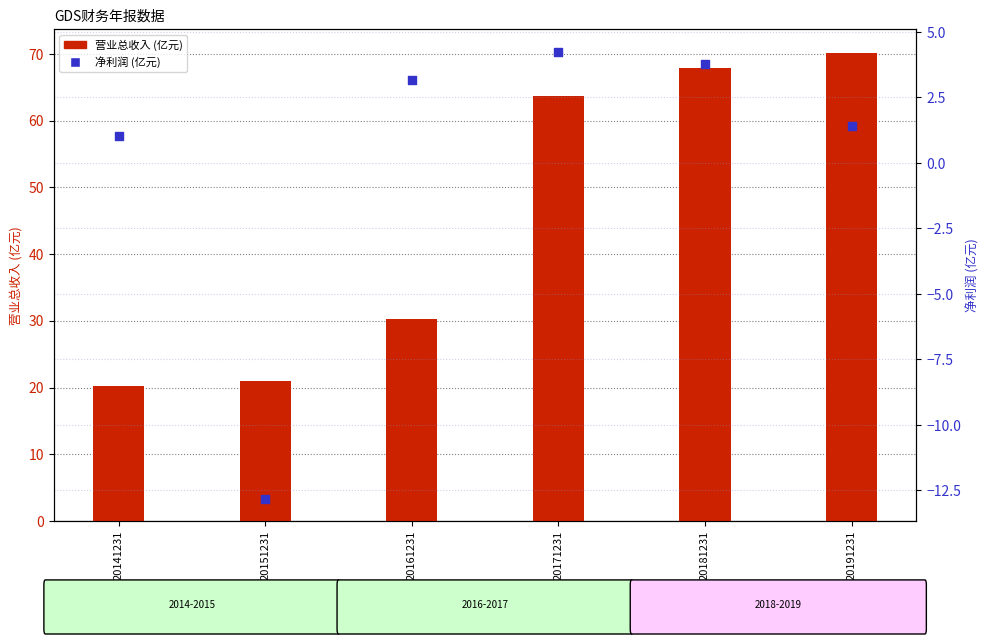

Which series has the largest Y range (max minus min)?

营业总收入